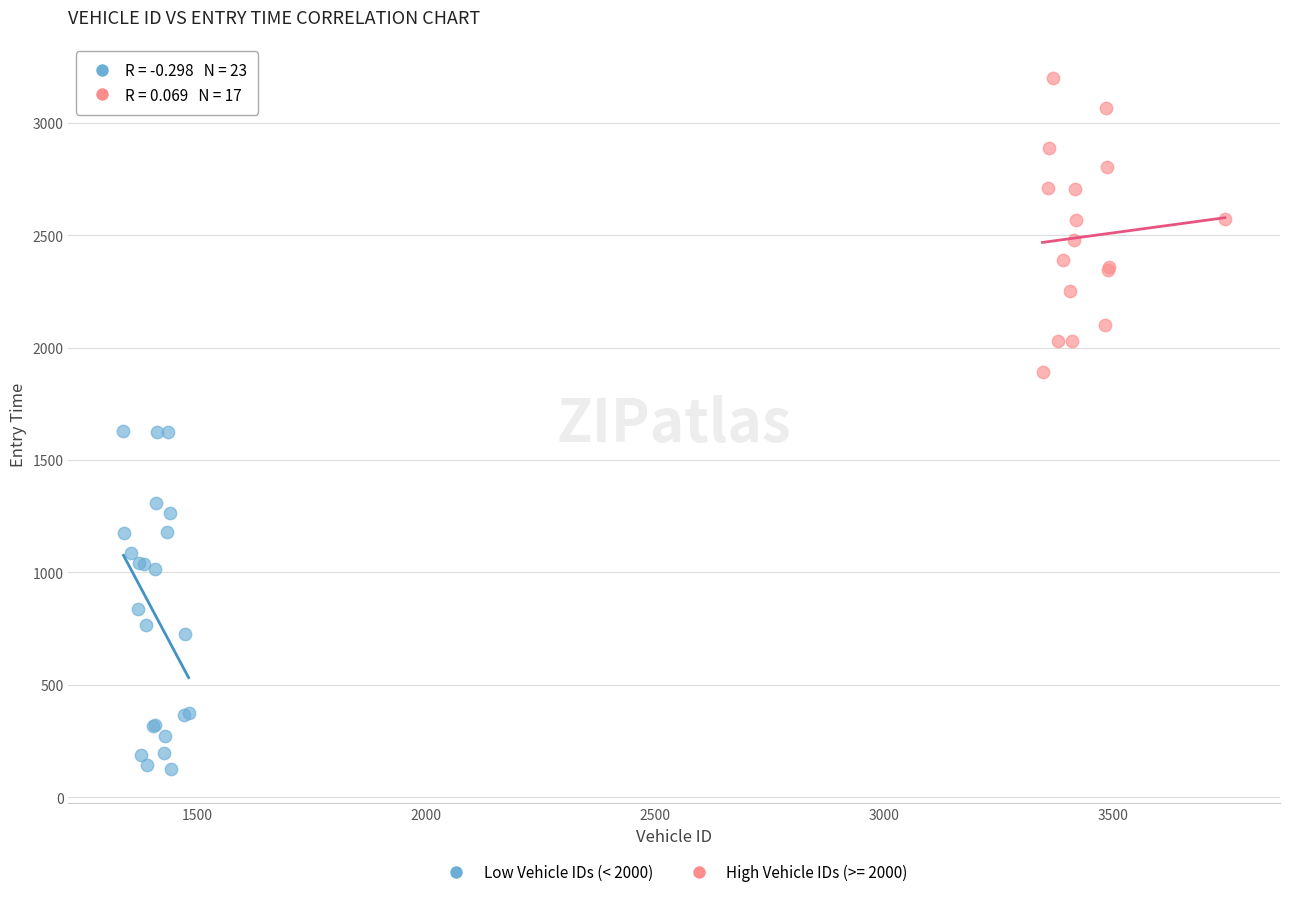

Which series reaches the minimum Y coordinate?

Low Vehicle IDs (< 2000)